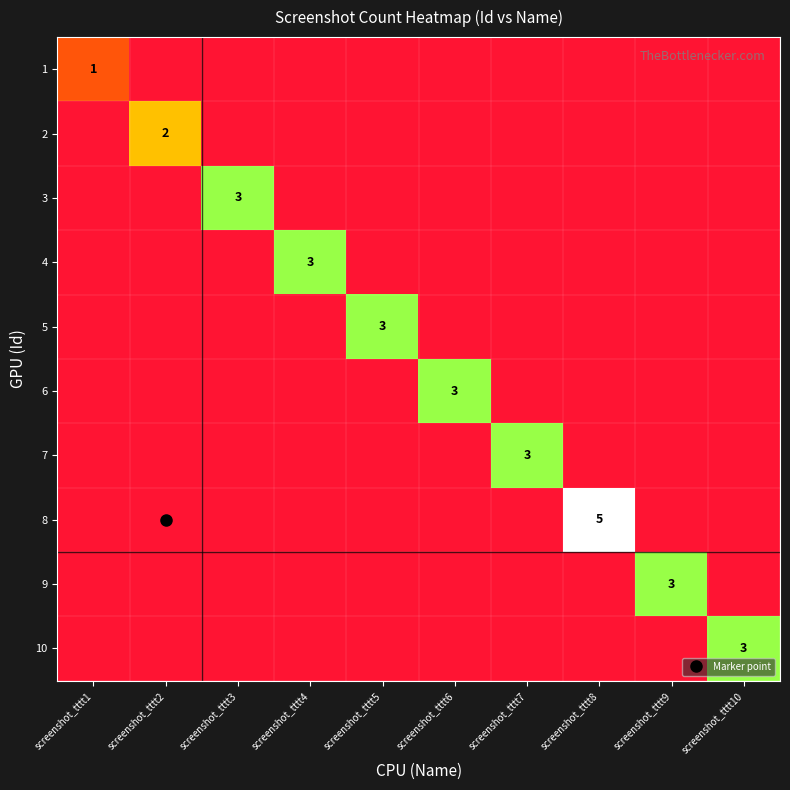

How many 2 values are between 0 and 1?

9